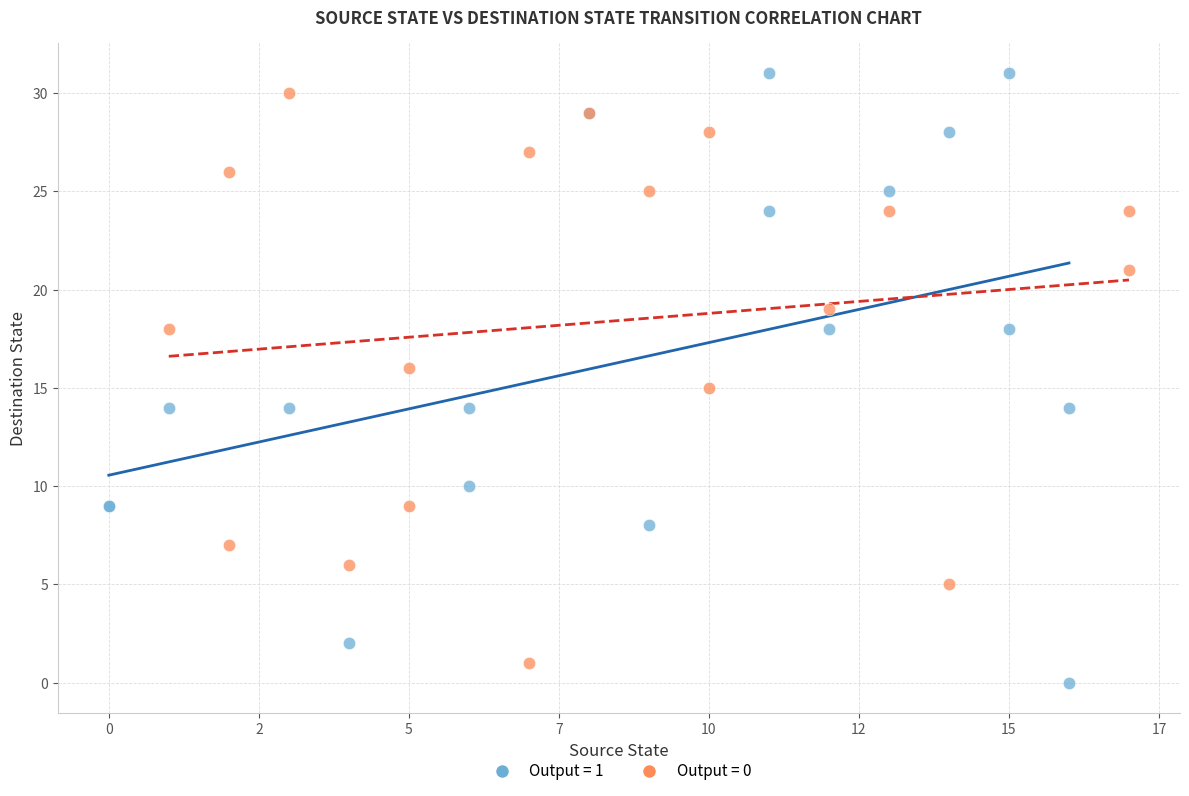

Which series contains the highest Y value?

Output = 1